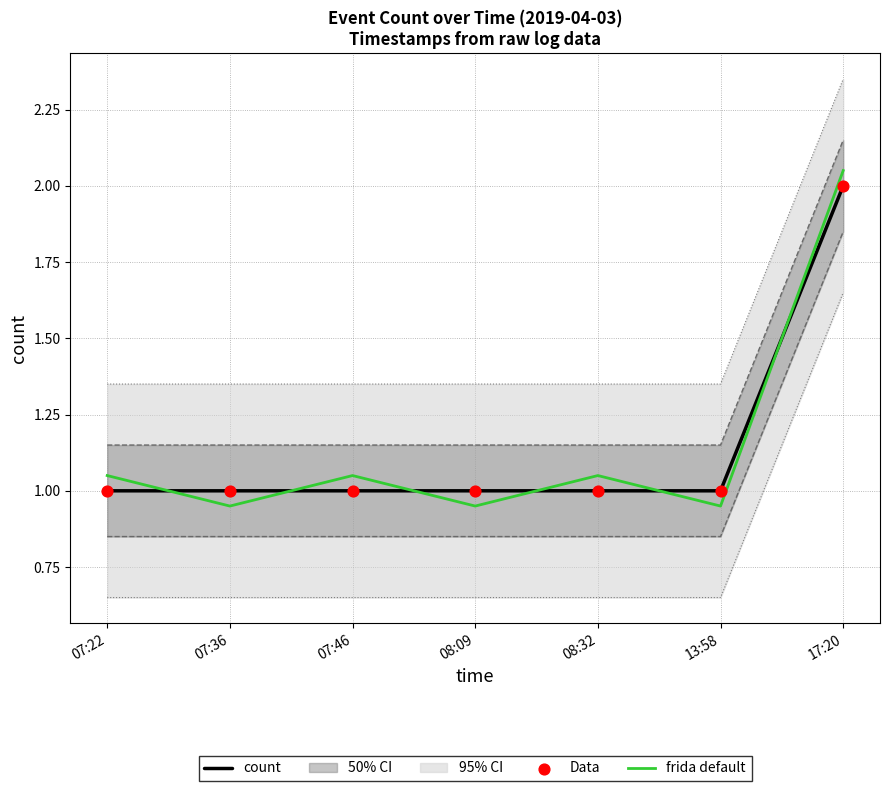

Which series has the widest spread of Y values?

frida default